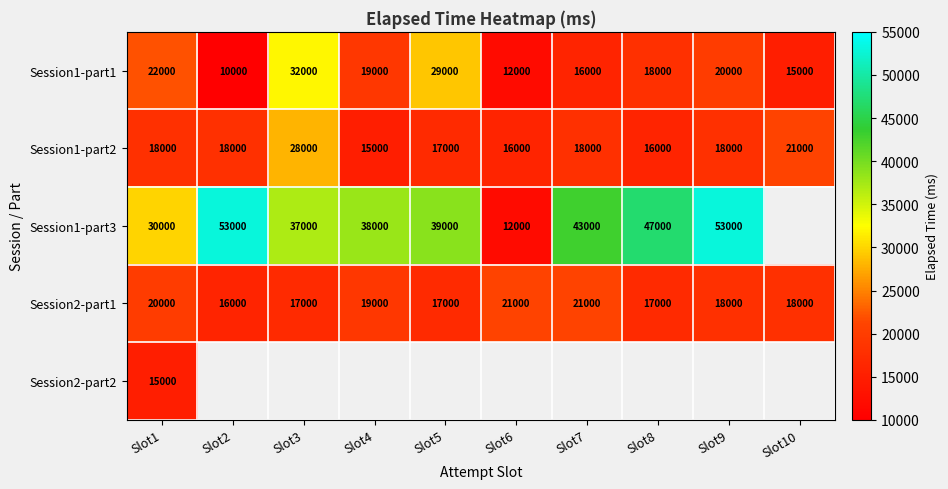

Is the value of Session2-part1 at Slot10 greater than the value of Session1-part1 at Slot1?

No